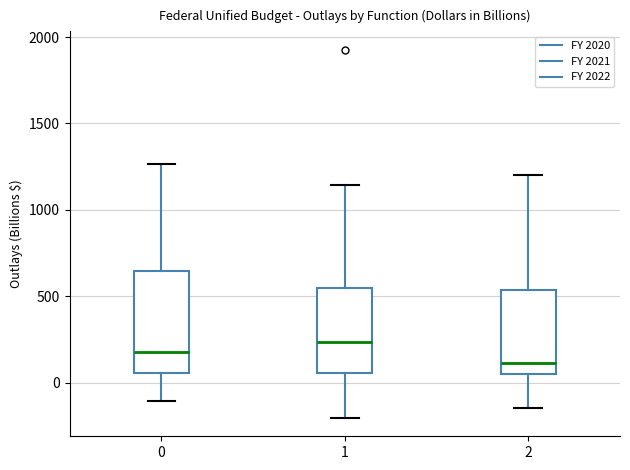

Reading left to right, transcribe this box plot: for each box, give where its median line is, the range the box spans, and where its two whiskers end, as read against the y-axis. The values are not printed on the chart, so give them approximately, as read against the axis.

0: median 200, box 50 to 650, whiskers -100 to 1250
1: median 250, box 50 to 550, whiskers -200 to 1150
2: median 100, box 50 to 550, whiskers -150 to 1200